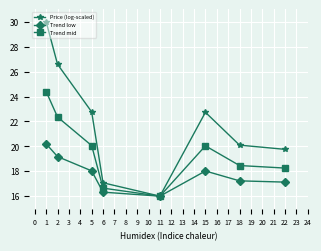

At which category does Trend low reach its first local valley?

11